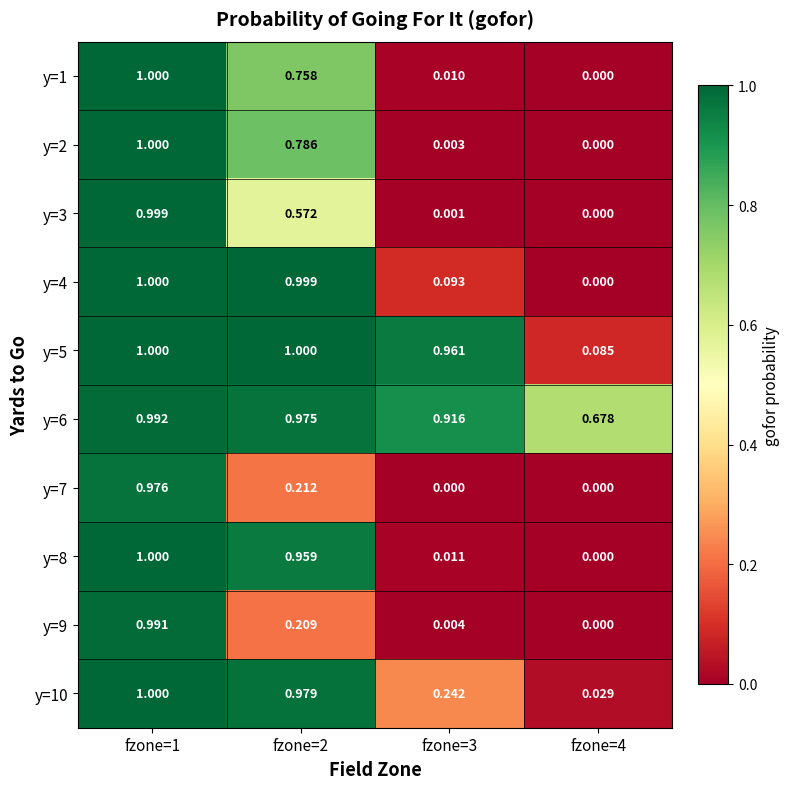

At which category is the sum across all series the highest?

fzone=1